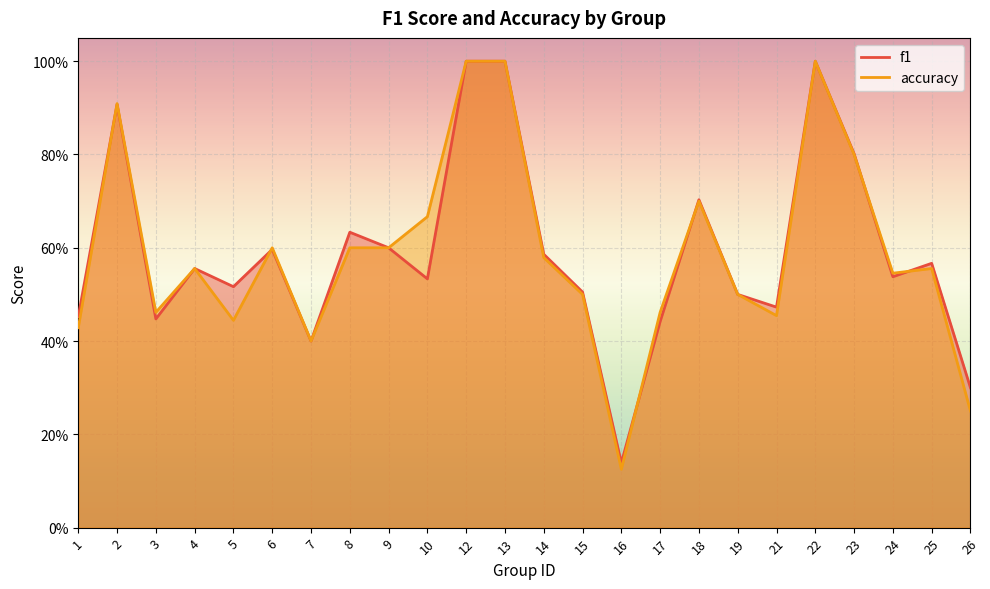

True or false: f1 has more than 2 points higher than both neighbors.

True